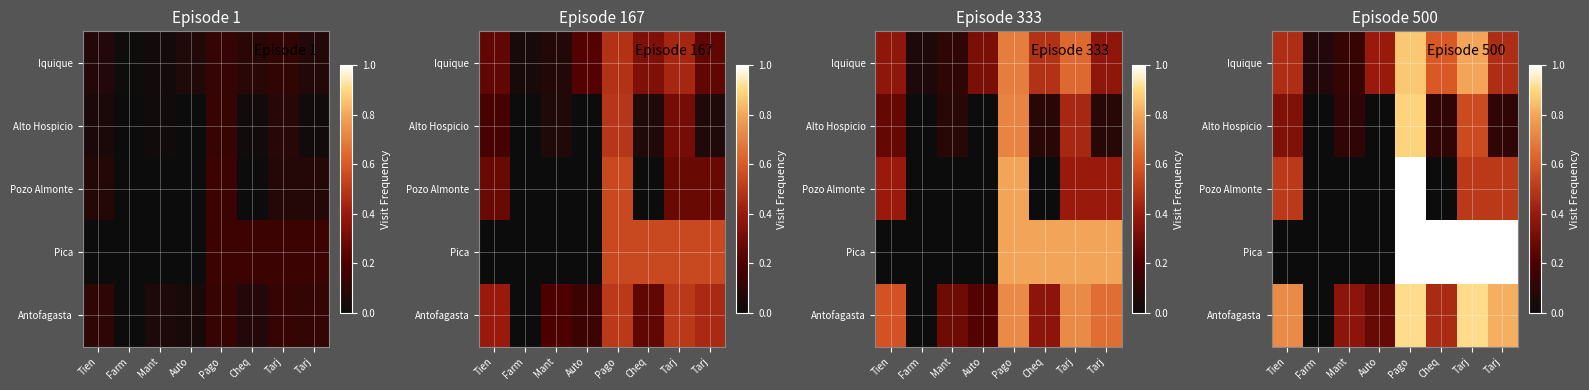

What is the maximum value for Antofagasta?

0.9